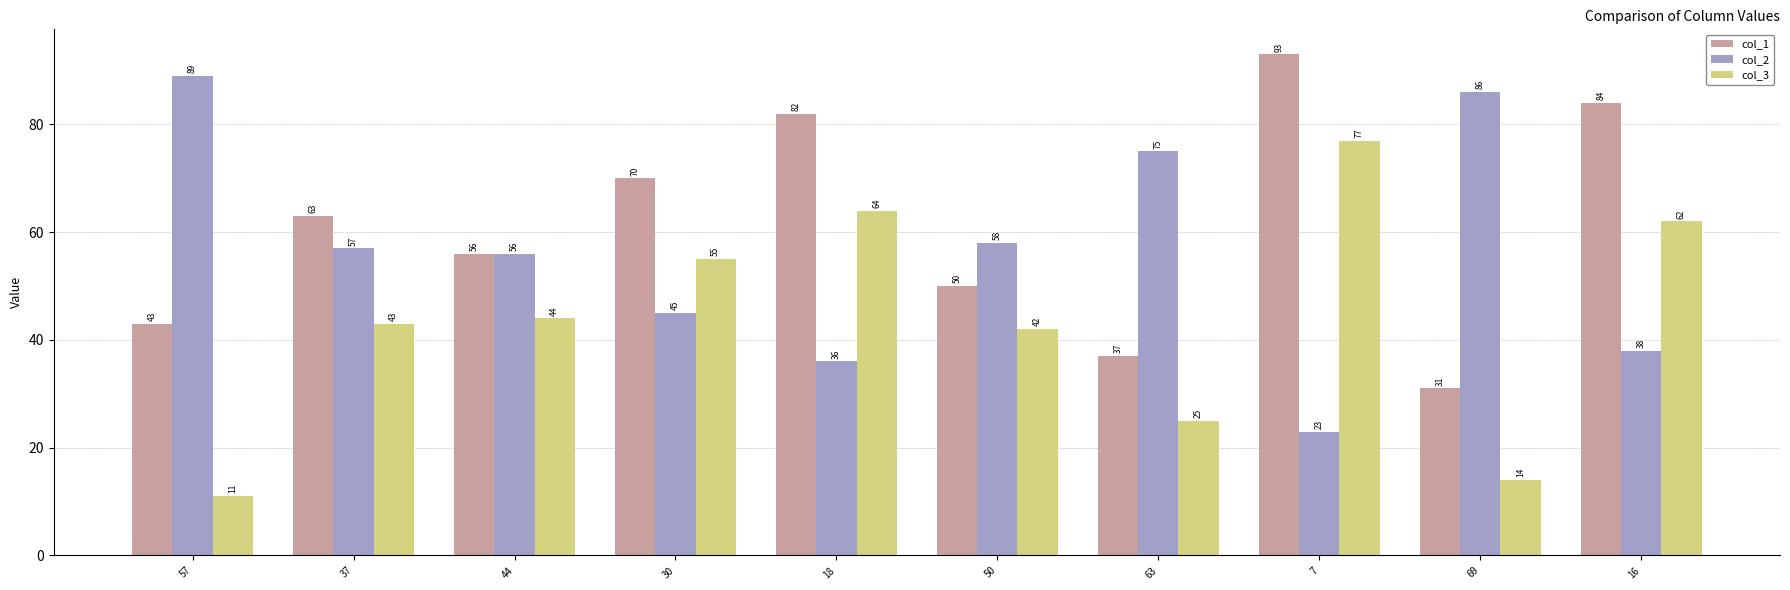

How many values in the col_2 series are below 57?

5